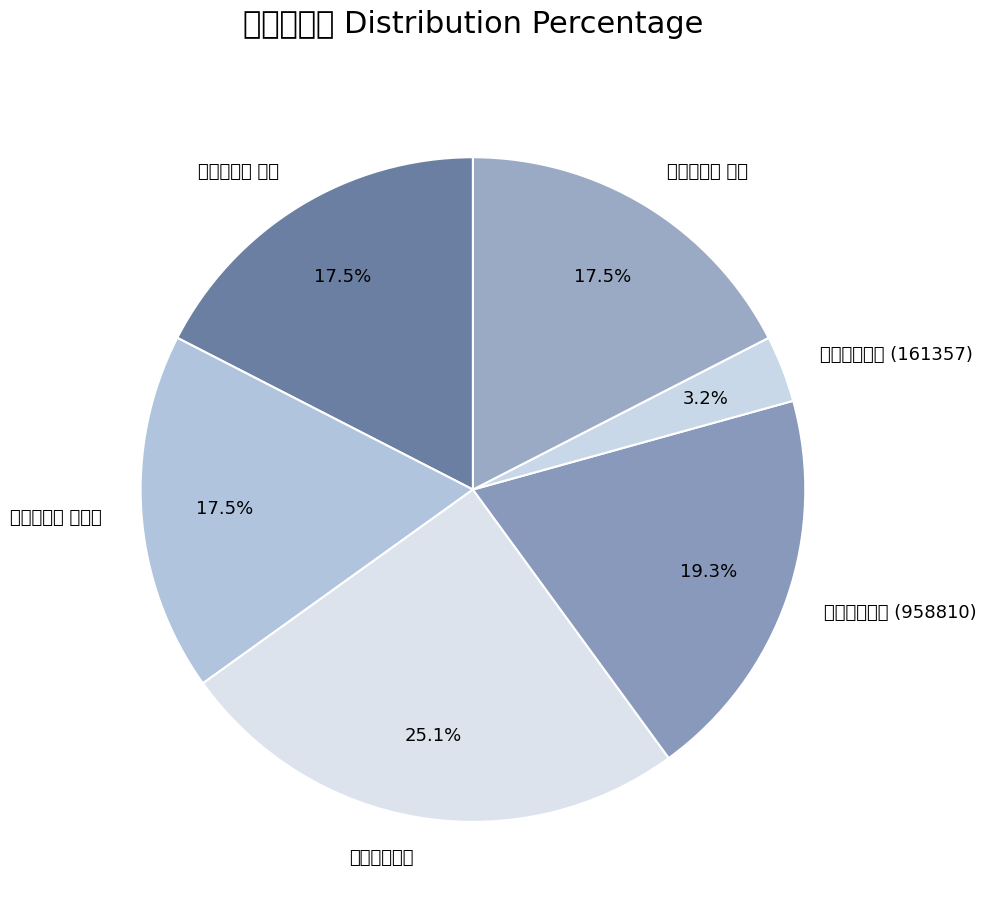

Is it true that 过吴江三高祠 is 11% of the pie?

False